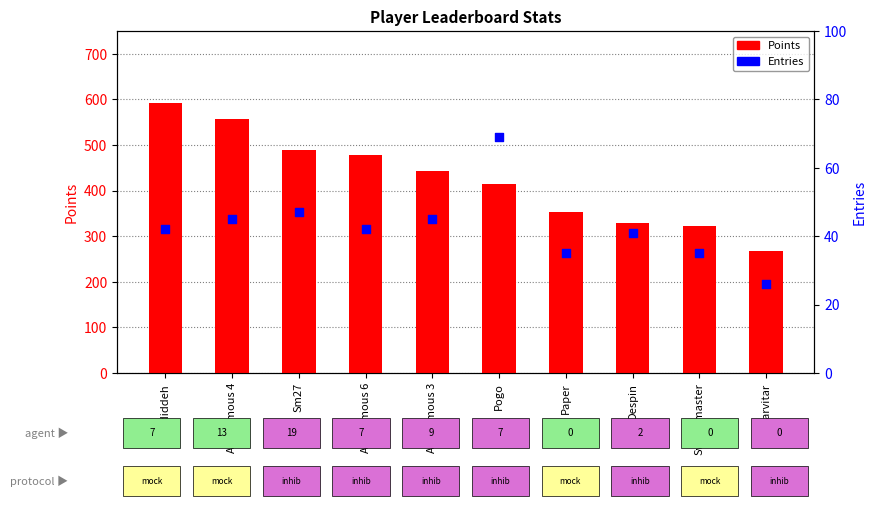

Which series reaches the minimum Y coordinate?

Entries